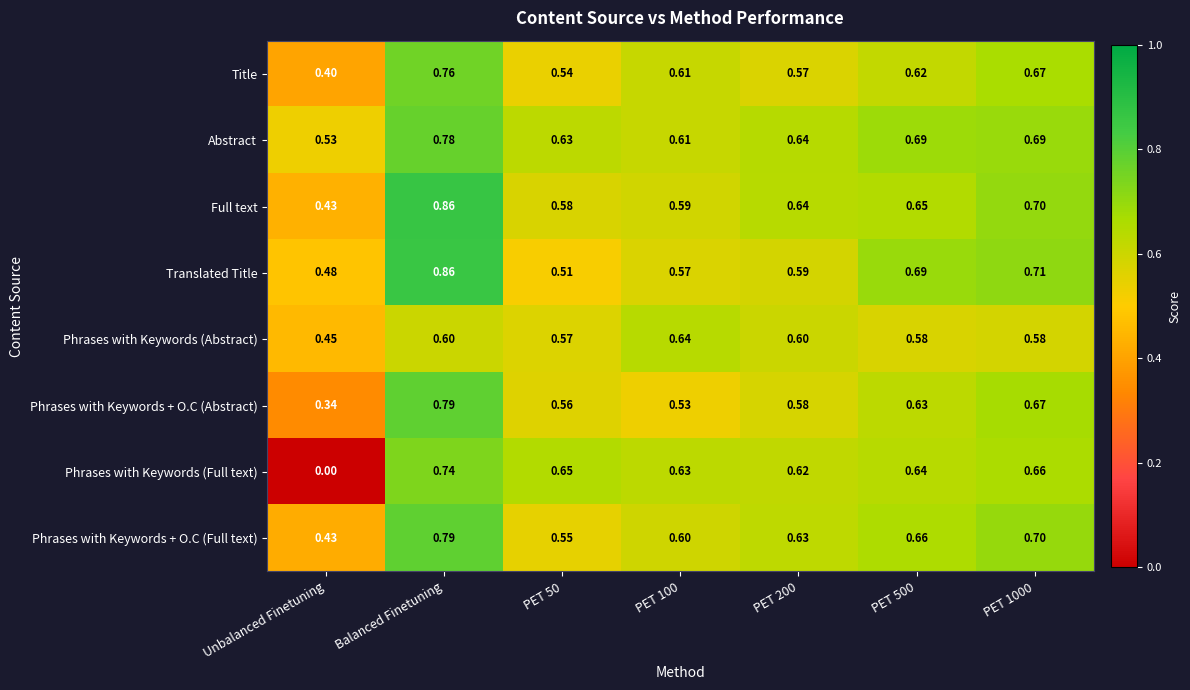

Where is Translated Title nearest to the value 0?

Unbalanced Finetuning